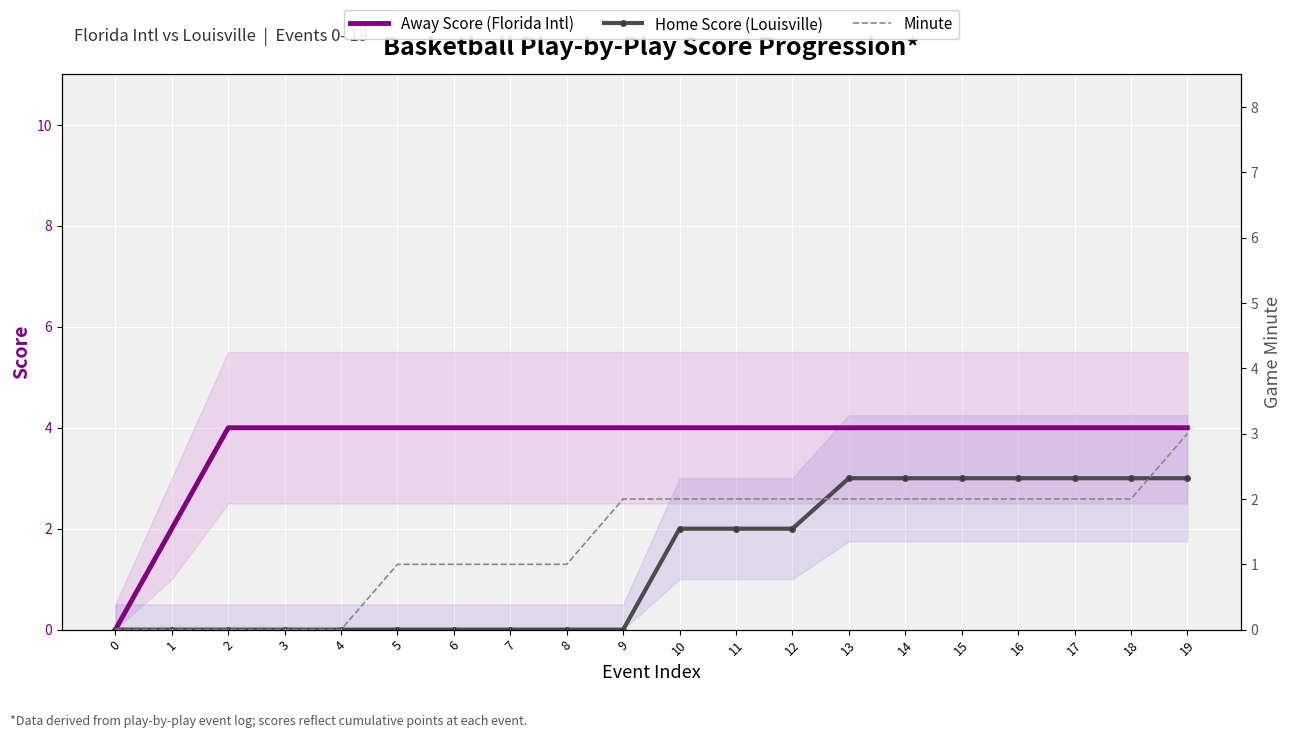

How many lines are shown in the chart?

3